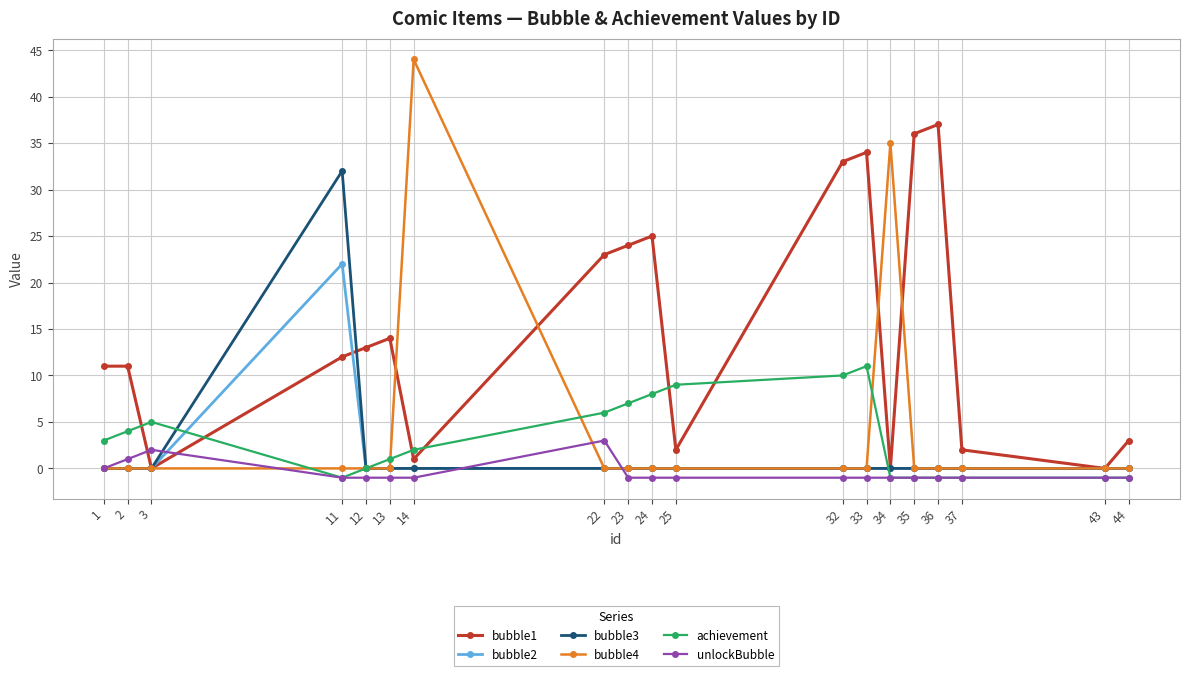

What is the difference between the maximum and minimum values in the bubble1 series?

37